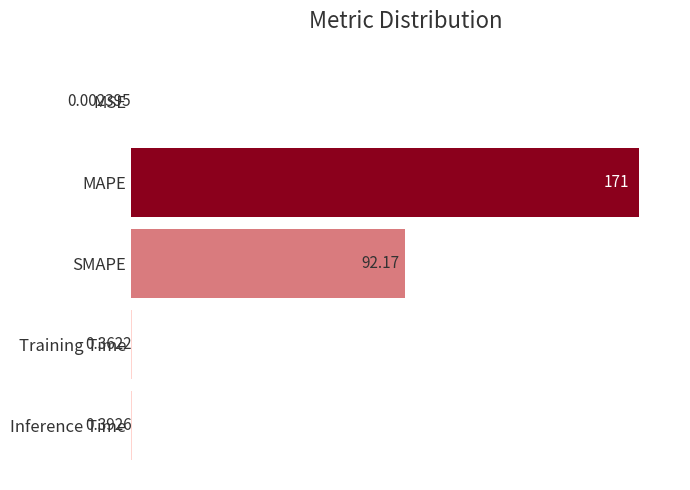

What is the maximum value shown in the chart?

171.0